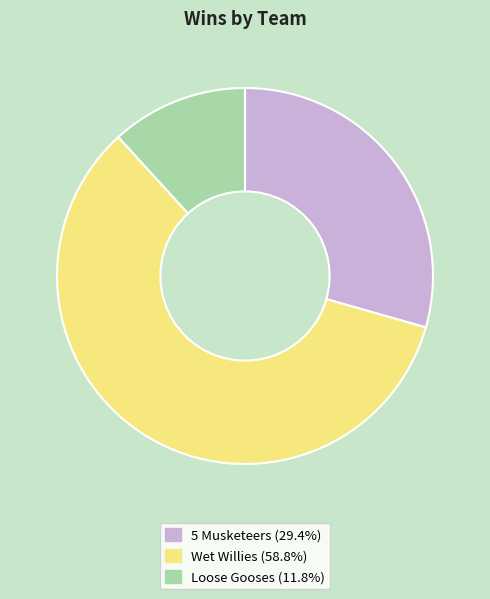

Which category has the biggest portion of the pie?

Wet Willies